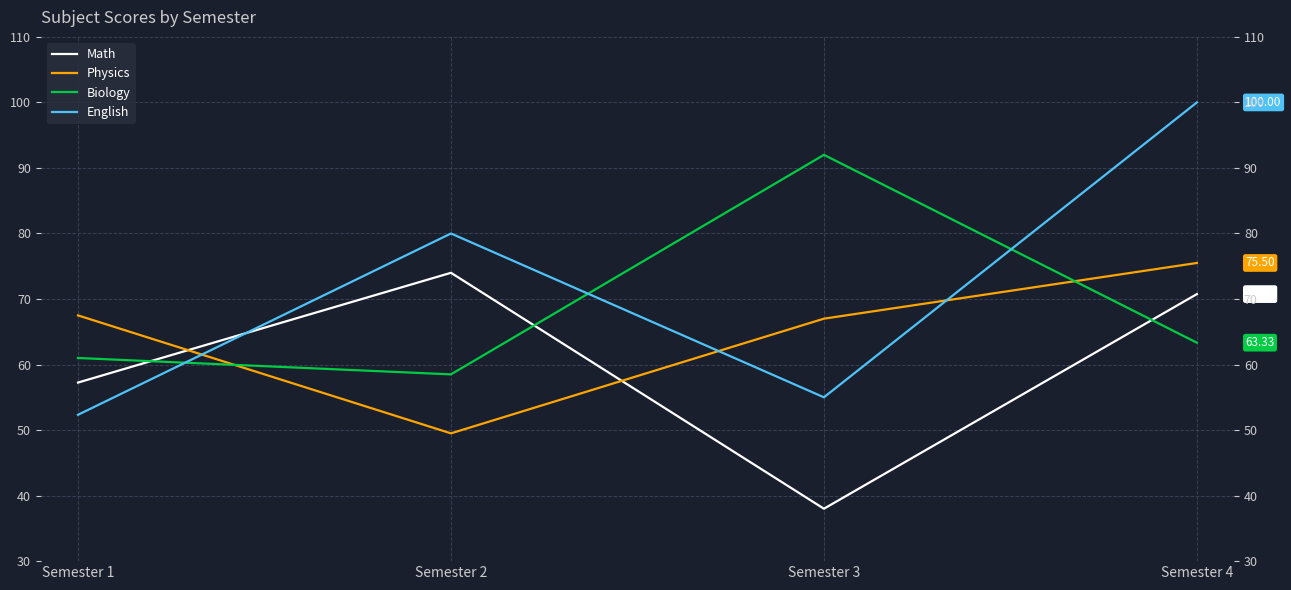

What is the highest value of the Biology series?

92.0